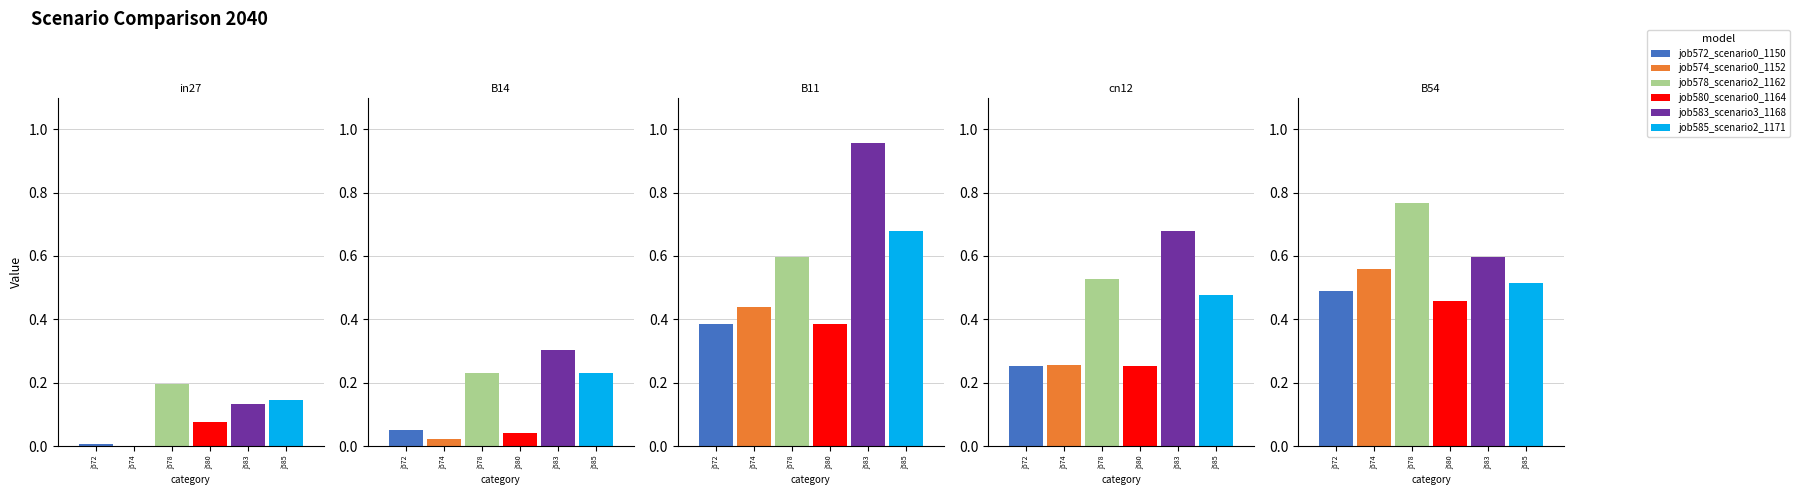

What is the difference between the second highest and second lowest values in the job583_scenario3_1168 series?

0.4